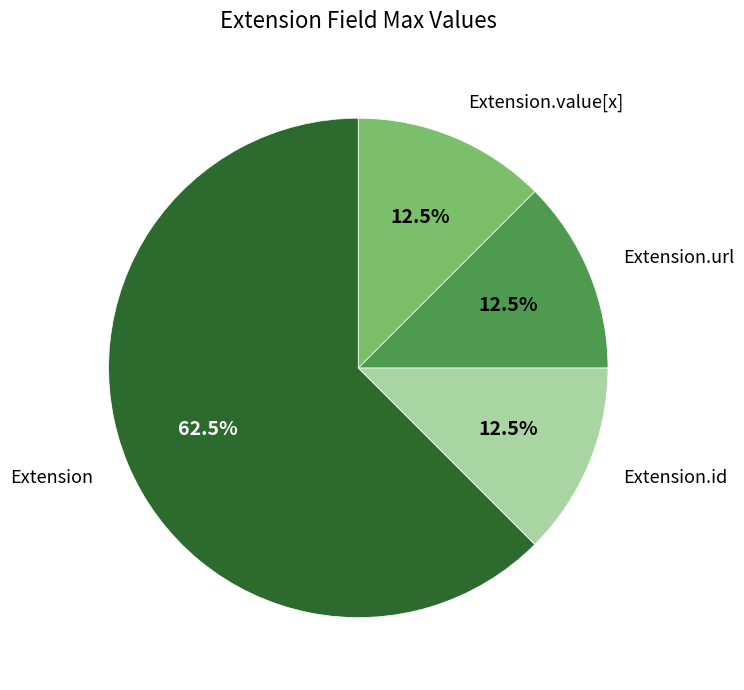

Does any single category account for the majority?

Yes